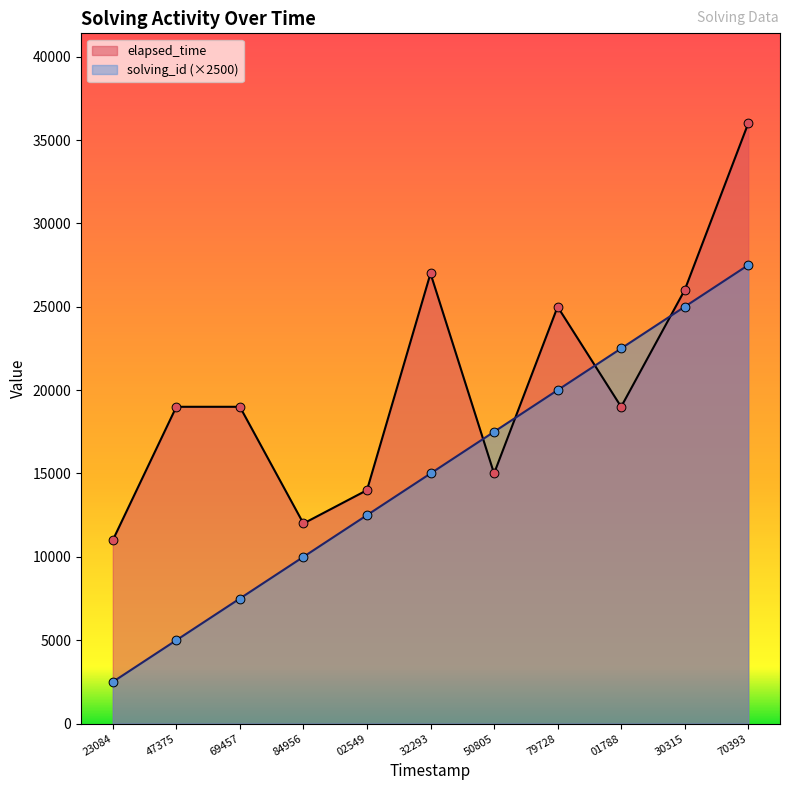

Is the value of solving_id (×2500) at 84956 greater than the value of elapsed_time at 70393?

No